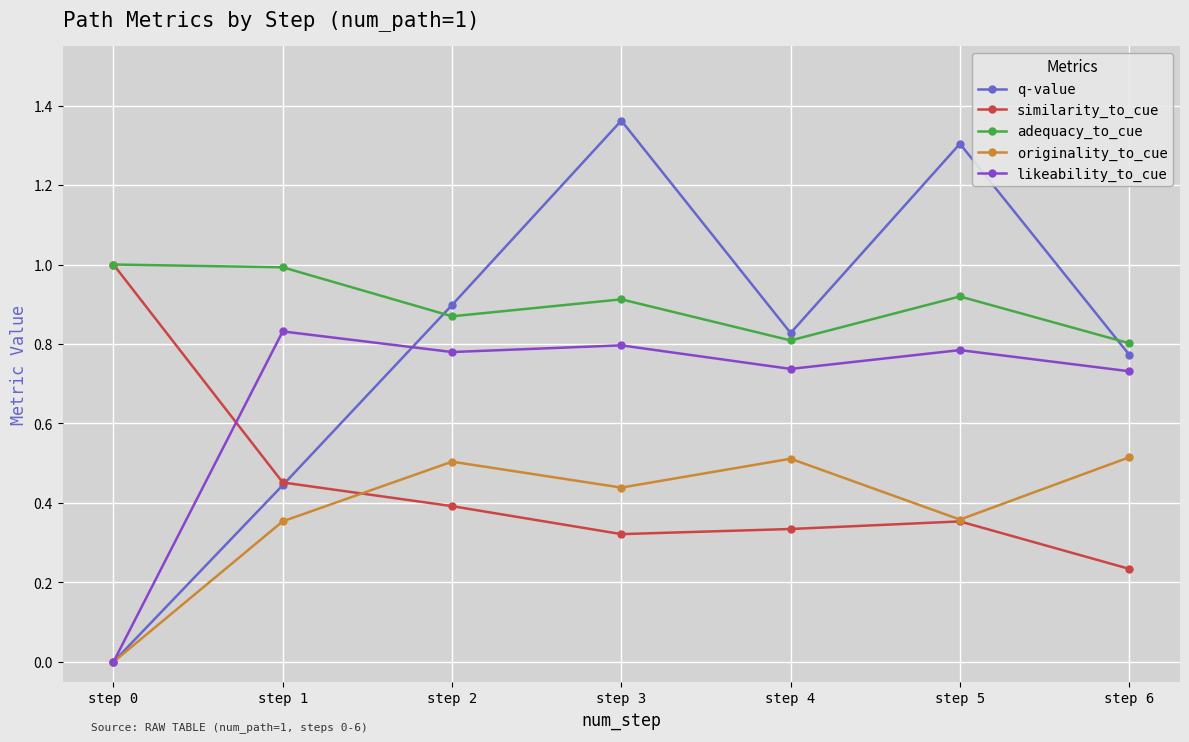

Rank the categories by similarity_to_cue value from lowest to highest.

step 6, step 3, step 4, step 5, step 2, step 1, step 0